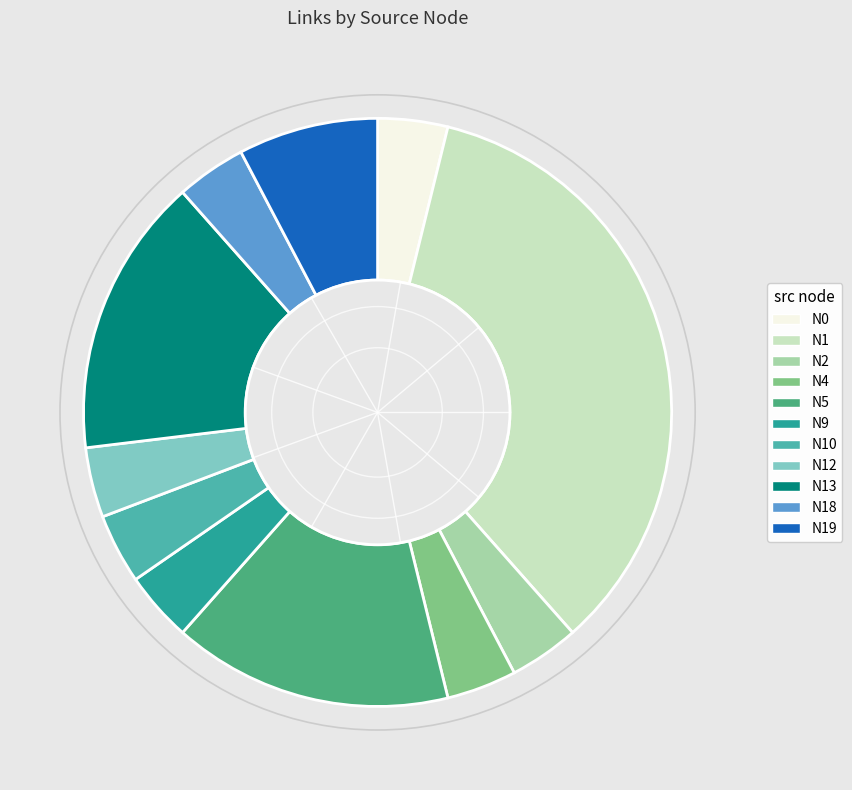

Is there a majority slice in this chart?

No